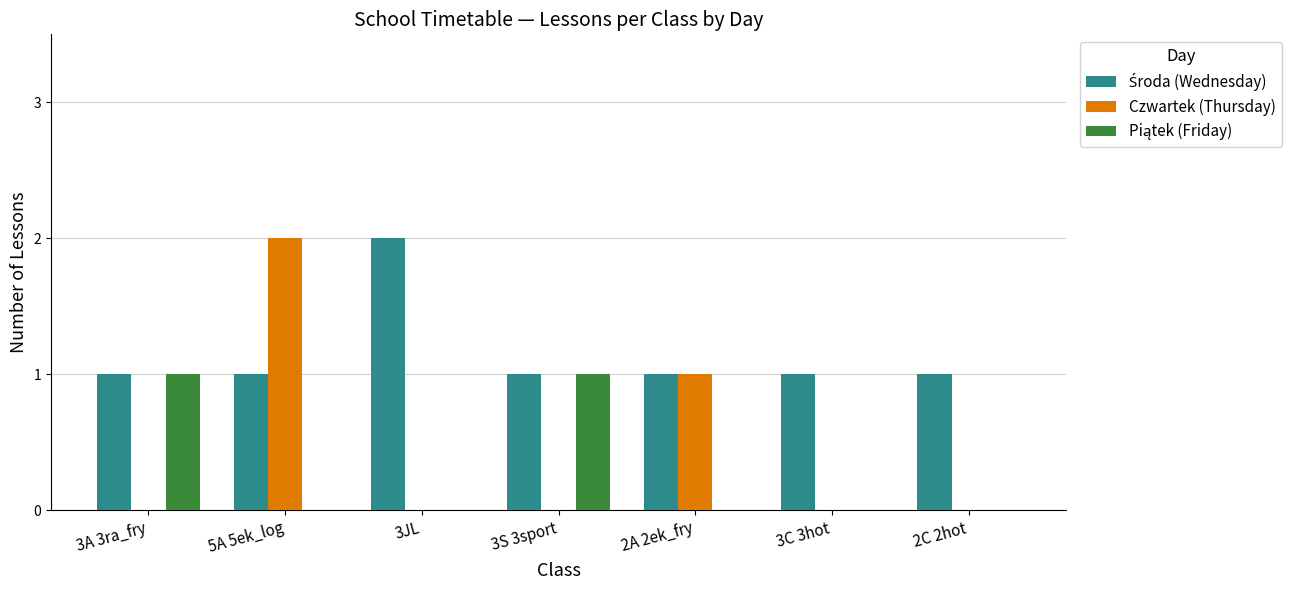

What is the sum of all Czwartek (Thursday) values?

3